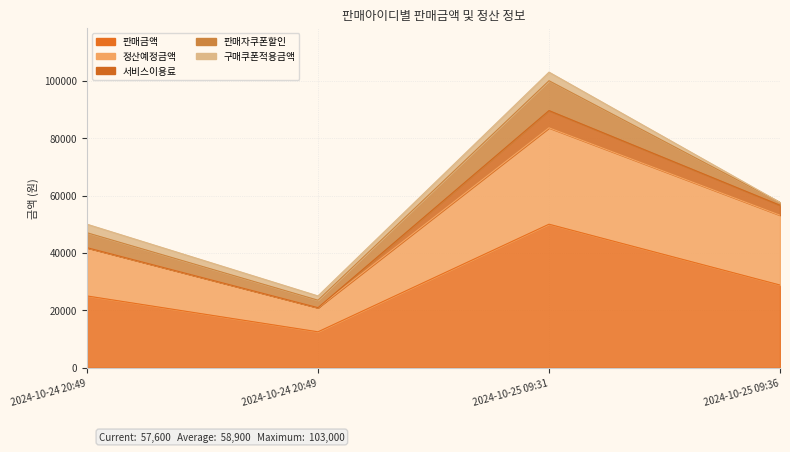

The value of 판매금액 at 2024-10-25 09:31 is 29941. True or false?

False